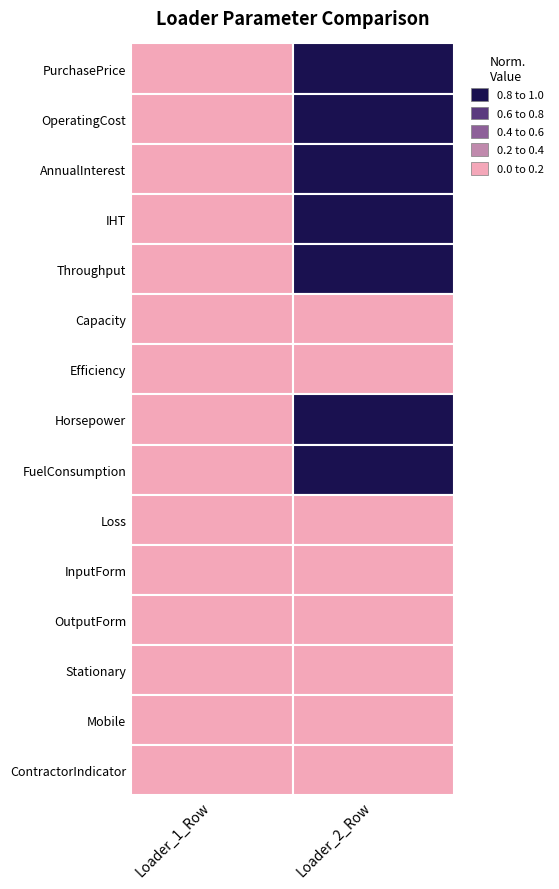

Rank the series by their maximum value, from lowest to highest.

Stationary, ContractorIndicator, Loss, Capacity, Efficiency, InputForm, OutputForm, Mobile, IHT, FuelConsumption, OperatingCost, Throughput, Horsepower, AnnualInterest, PurchasePrice